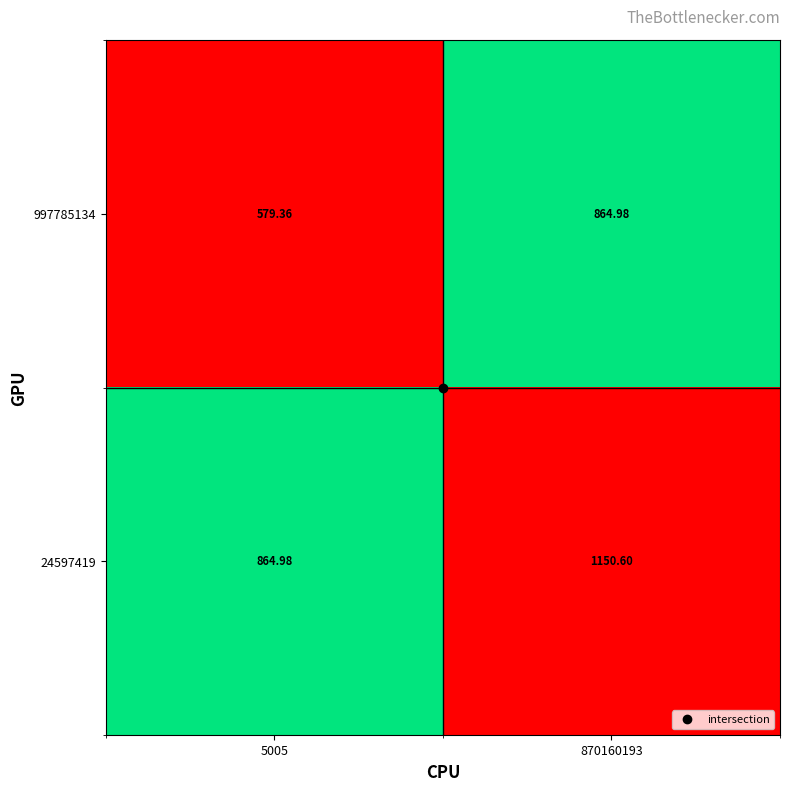

Is the value of 997785134 at 5005 greater than the value of 24597419 at 870160193?

No